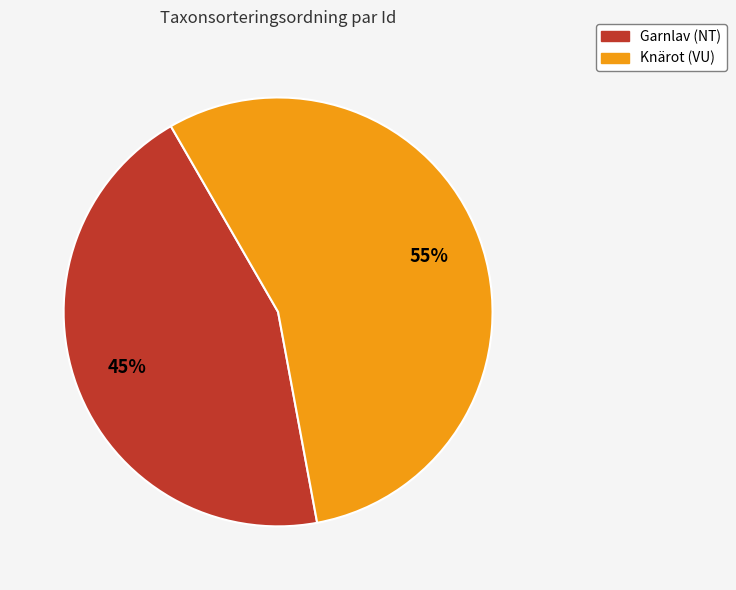

Is there a majority slice in this chart?

Yes